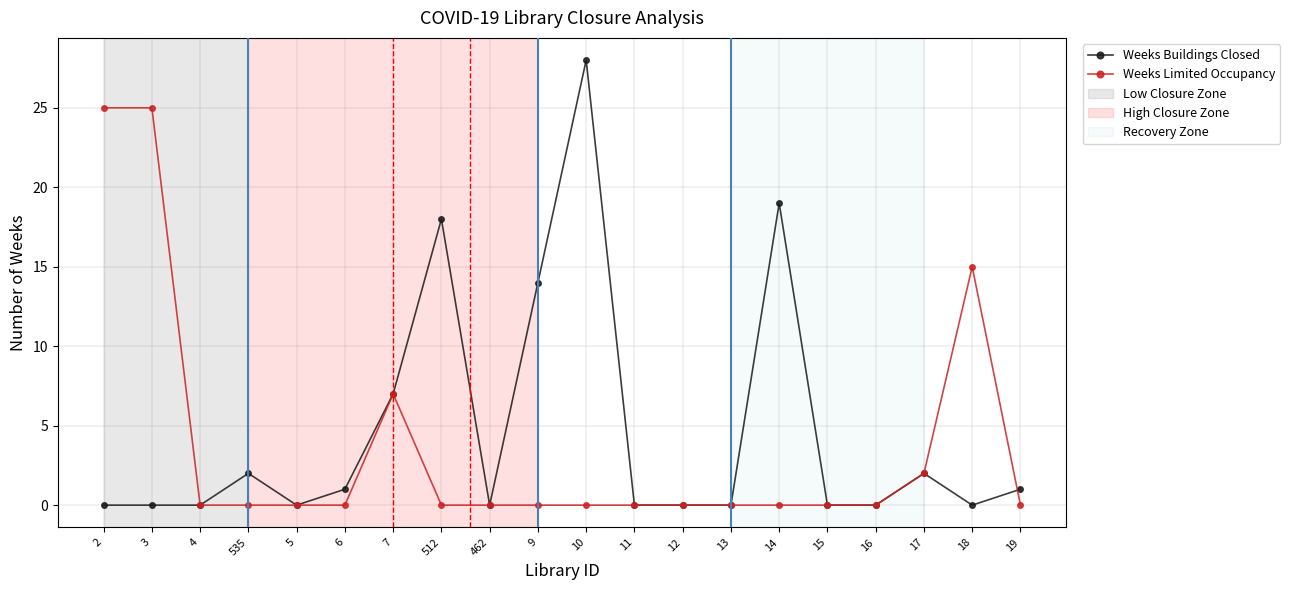

Which series changed the most between 13 and 18?

Weeks Limited Occupancy